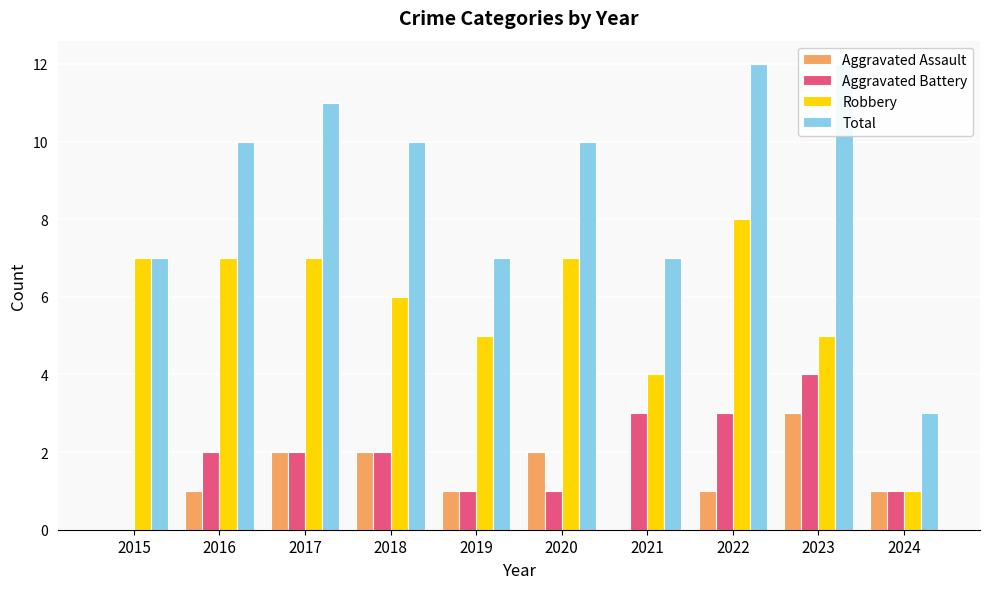

What is the maximum value shown in the chart?

12